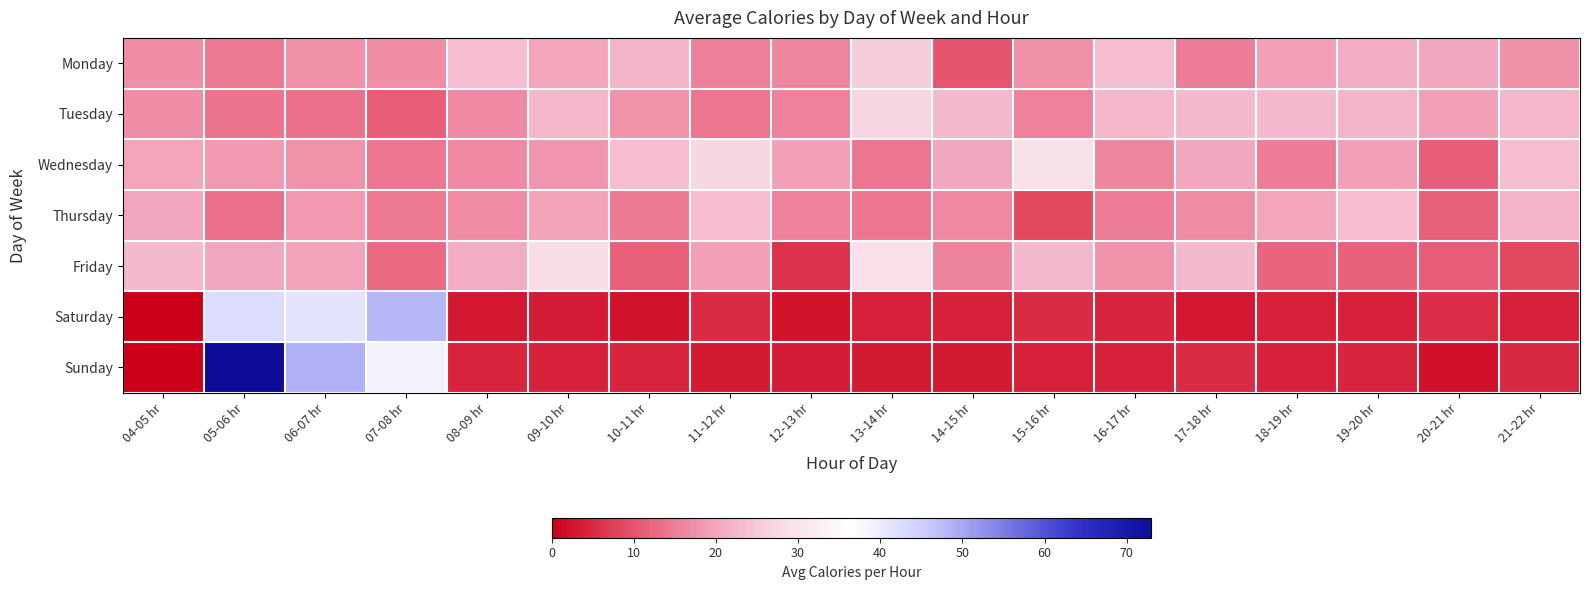

Reading left to right, what are all the values shown in this chart?

Monday: 04-05 hr=17.0	05-06 hr=14.5	06-07 hr=17.2	07-08 hr=16.8	08-09 hr=23.5	09-10 hr=20.2	10-11 hr=22.3	11-12 hr=15.3	12-13 hr=16.2	13-14 hr=25.7	14-15 hr=10.0	15-16 hr=17.2	16-17 hr=23.7	17-18 hr=14.8	18-19 hr=19.3	19-20 hr=21.2	20-21 hr=20.3	21-22 hr=17.3
Tuesday: 04-05 hr=16.8	05-06 hr=13.8	06-07 hr=13.5	07-08 hr=11.3	08-09 hr=16.5	09-10 hr=22.7	10-11 hr=17.5	11-12 hr=14.0	12-13 hr=15.5	13-14 hr=26.8	14-15 hr=22.8	15-16 hr=15.5	16-17 hr=22.7	17-18 hr=23.0	18-19 hr=22.8	19-20 hr=22.5	20-21 hr=19.5	21-22 hr=22.7
Wednesday: 04-05 hr=20.2	05-06 hr=18.3	06-07 hr=17.5	07-08 hr=14.0	08-09 hr=16.3	09-10 hr=17.8	10-11 hr=23.5	11-12 hr=27.2	12-13 hr=19.5	13-14 hr=14.2	14-15 hr=20.5	15-16 hr=29.2	16-17 hr=16.2	17-18 hr=20.5	18-19 hr=14.8	19-20 hr=19.2	20-21 hr=11.3	21-22 hr=23.7
Thursday: 04-05 hr=20.3	05-06 hr=13.5	06-07 hr=18.5	07-08 hr=14.3	08-09 hr=16.7	09-10 hr=19.8	10-11 hr=14.7	11-12 hr=23.5	12-13 hr=15.7	13-14 hr=14.2	14-15 hr=16.3	15-16 hr=8.7	16-17 hr=14.8	17-18 hr=16.7	18-19 hr=20.2	19-20 hr=23.7	20-21 hr=11.5	21-22 hr=22.0
Friday: 04-05 hr=23.0	05-06 hr=20.3	06-07 hr=19.8	07-08 hr=12.7	08-09 hr=21.2	09-10 hr=28.5	10-11 hr=11.7	11-12 hr=19.3	12-13 hr=6.2	13-14 hr=29.0	14-15 hr=15.8	15-16 hr=22.8	16-17 hr=17.7	17-18 hr=23.0	18-19 hr=12.0	19-20 hr=11.8	20-21 hr=11.2	21-22 hr=8.7
Saturday: 04-05 hr=0.0	05-06 hr=42.7	06-07 hr=41.3	07-08 hr=48.2	08-09 hr=3.0	09-10 hr=3.7	10-11 hr=2.5	11-12 hr=5.2	12-13 hr=2.3	13-14 hr=4.0	14-15 hr=4.0	15-16 hr=5.2	16-17 hr=4.3	17-18 hr=3.0	18-19 hr=4.2	19-20 hr=4.2	20-21 hr=5.5	21-22 hr=3.8
Sunday: 04-05 hr=0.0	05-06 hr=73.0	06-07 hr=49.0	07-08 hr=38.8	08-09 hr=4.5	09-10 hr=4.0	10-11 hr=4.5	11-12 hr=3.2	12-13 hr=3.5	13-14 hr=3.2	14-15 hr=3.2	15-16 hr=3.8	16-17 hr=4.2	17-18 hr=5.2	18-19 hr=4.2	19-20 hr=4.5	20-21 hr=2.2	21-22 hr=5.0